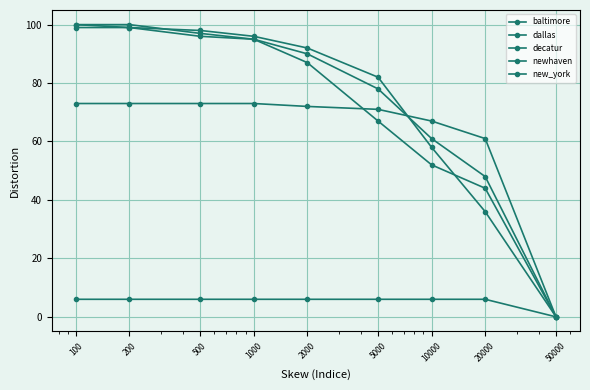

How many series are shown in this chart?

5